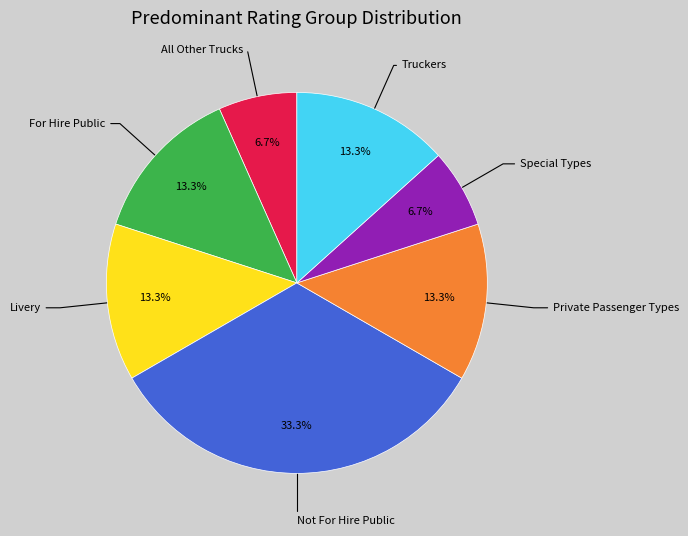

Is there a majority slice in this chart?

No